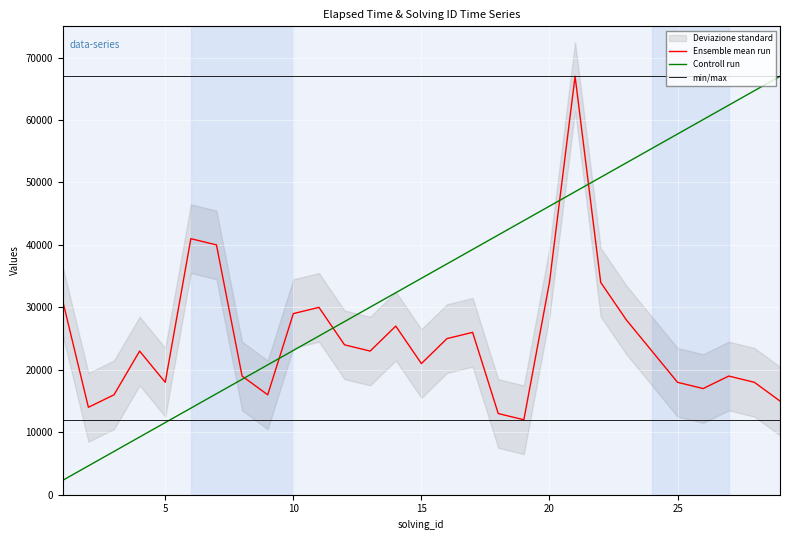

What is the highest value of the Ensemble mean run series?

67000.0